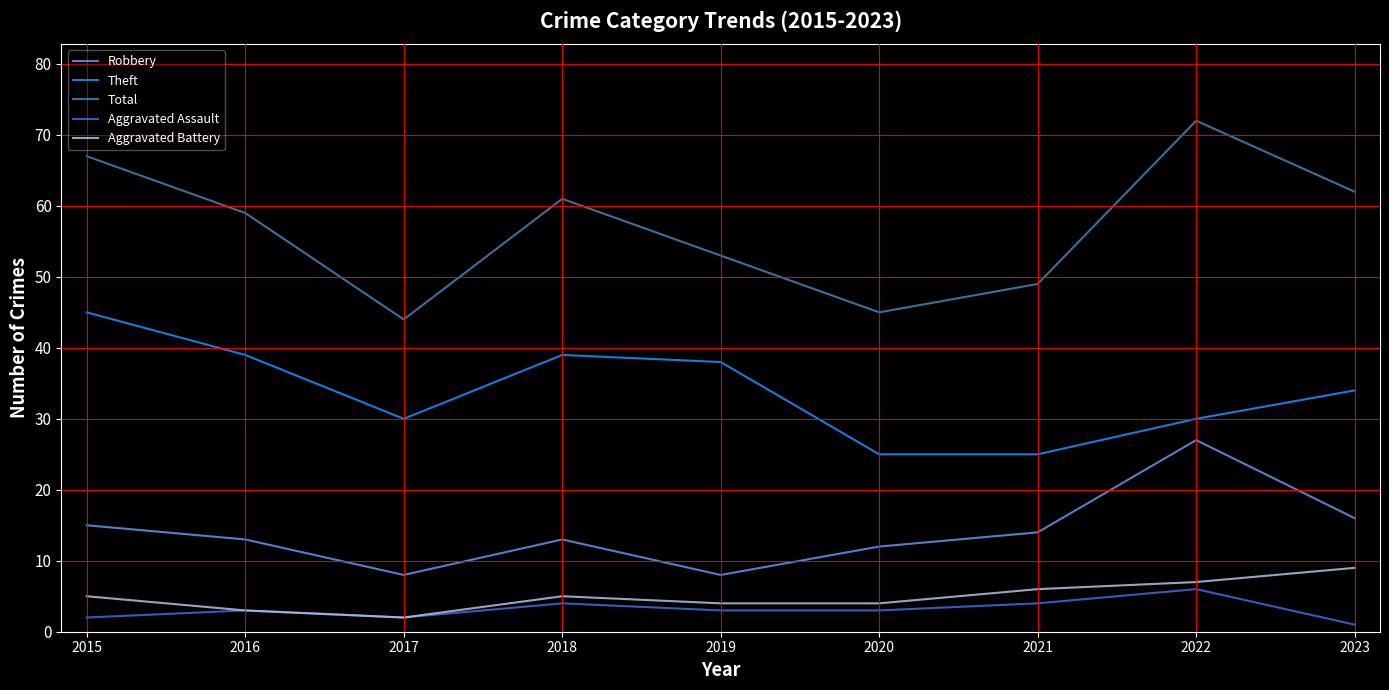

True or false: Robbery and Aggravated Battery cross at least once.

False